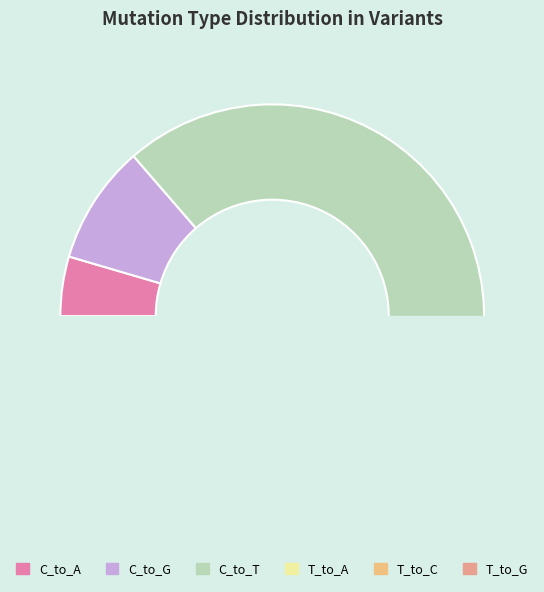

Count the number of slices in the pie.

6